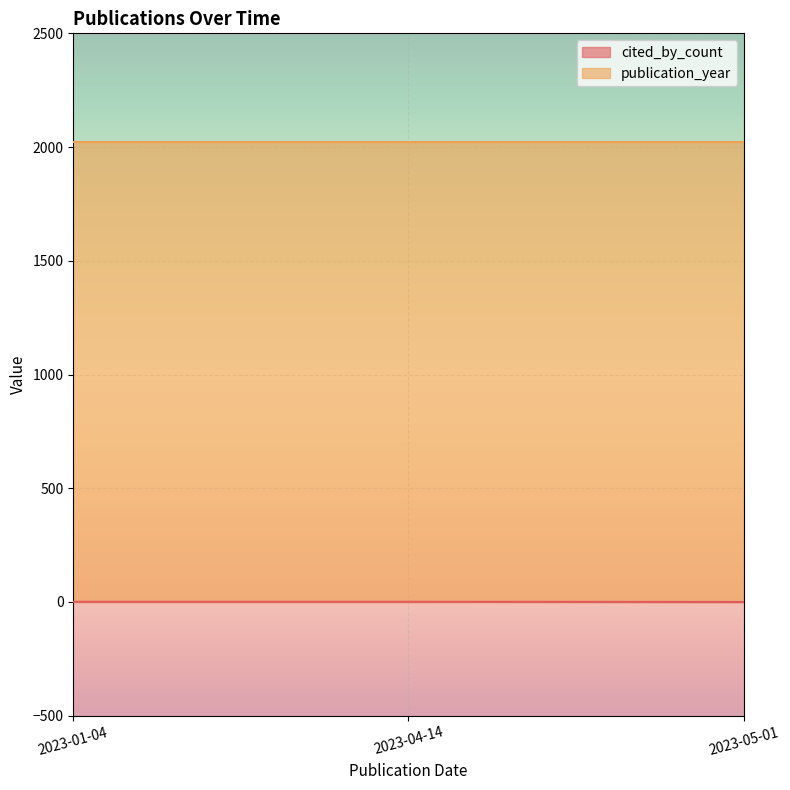

At how many categories does at least one series exceed 663?

3